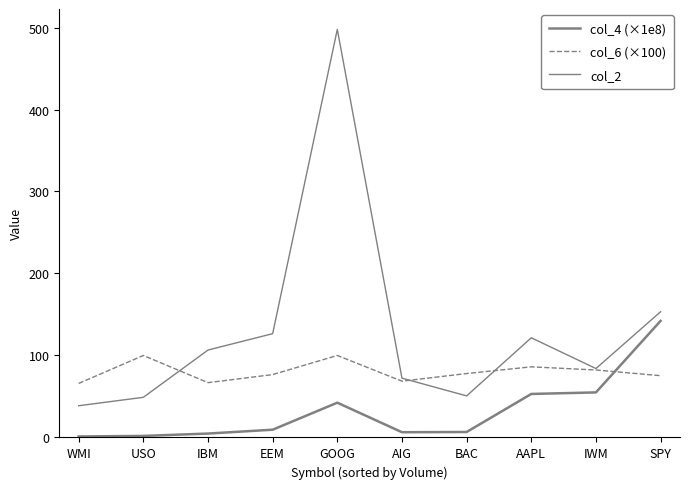

At which category does col_4 (×1e8) reach its first local peak?

GOOG